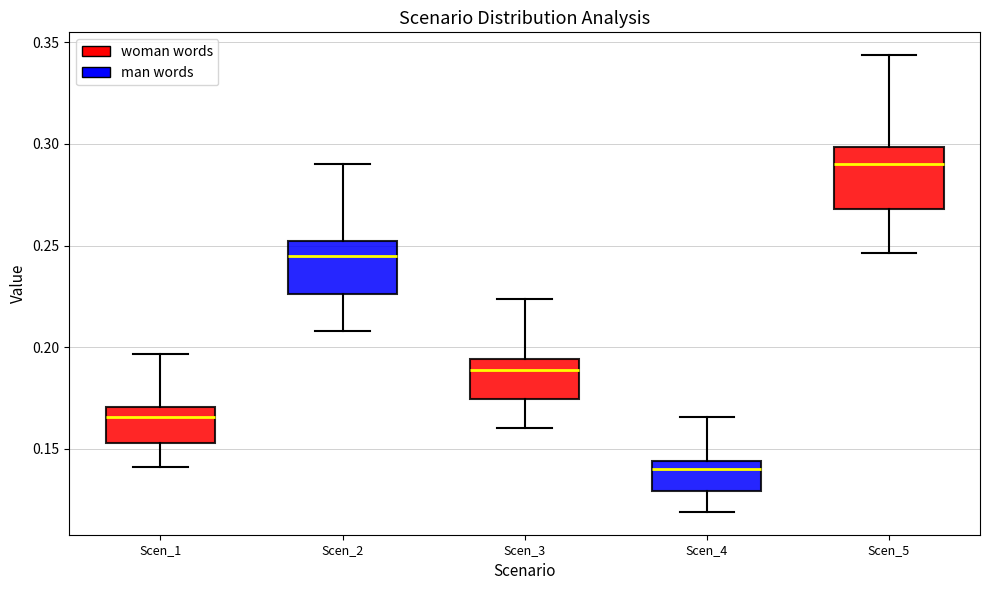

Where is the lower edge of the box for Scen_3 on the y-axis? The values are not printed on the chart, so give them approximately, as read against the axis.

0.175